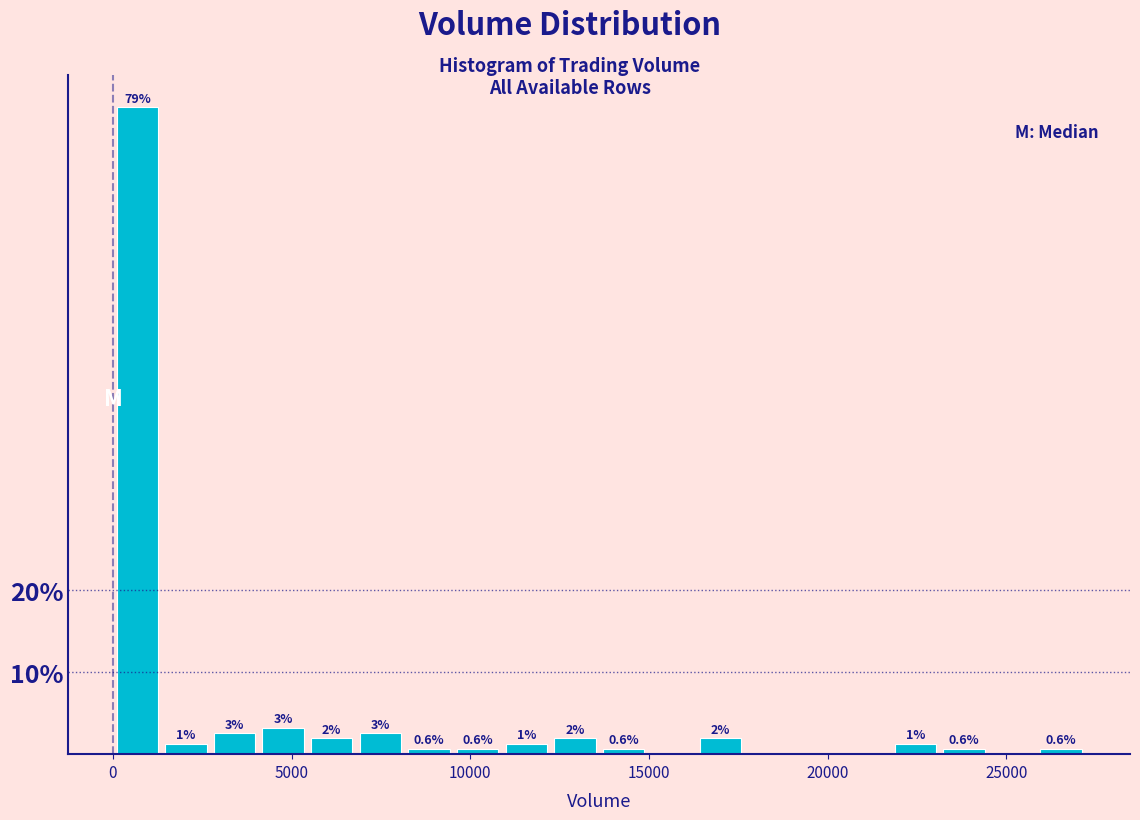

Read against the x-axis, roughly where is the centre of the tallest bar?

500